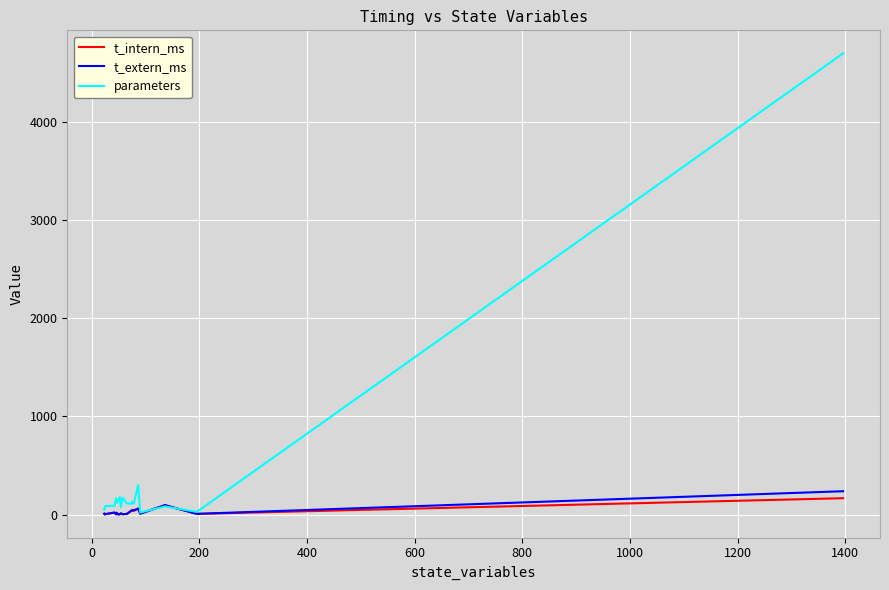

True or false: t_intern_ms and parameters cross at least once.

True